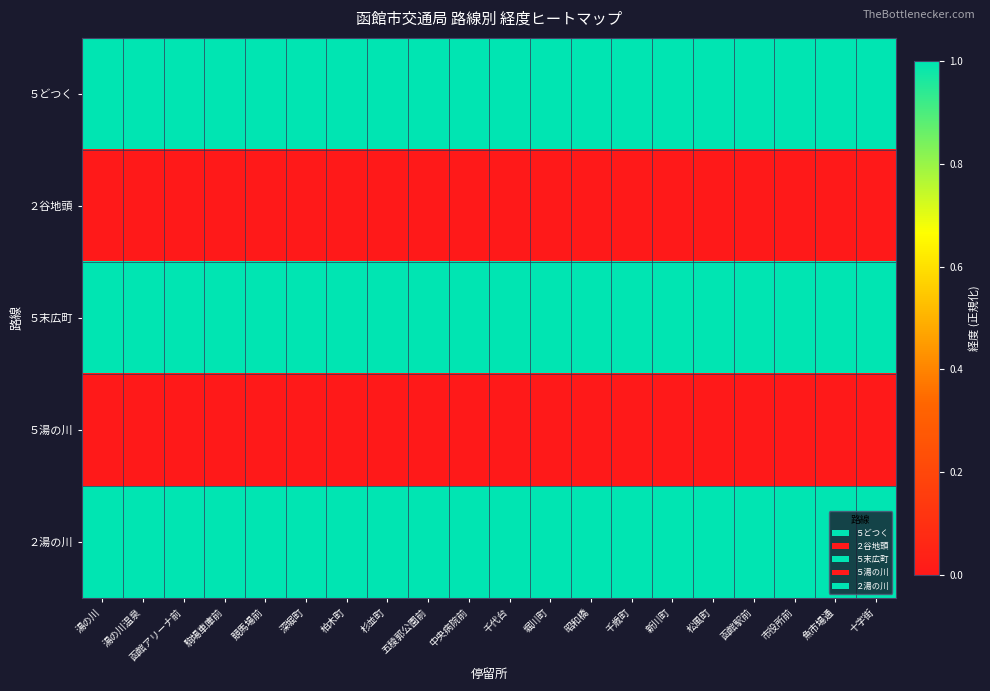

Between 柏木町 and 十字街, which is larger?

柏木町